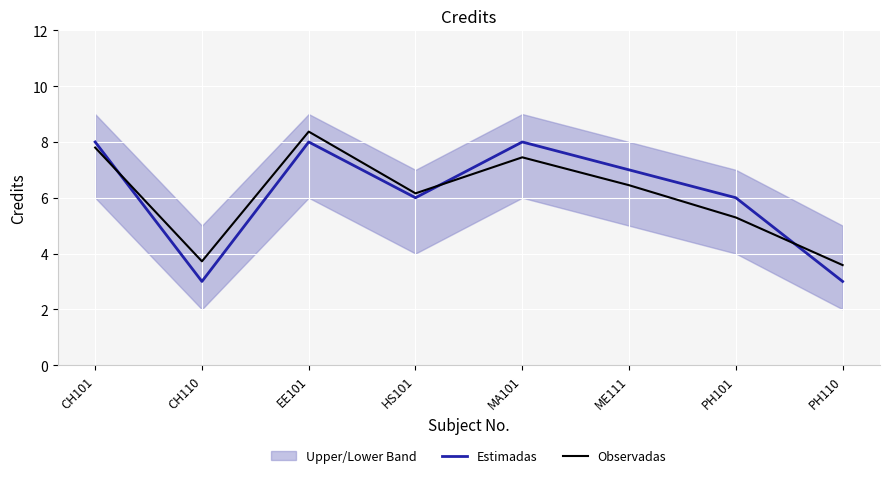

Where is the first local maximum for Estimadas?

EE101